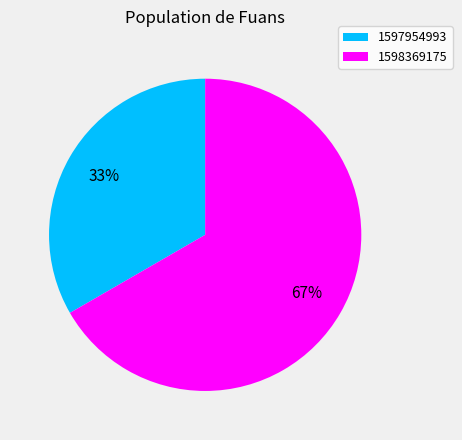

Rank the categories by value from highest to lowest.

1598369175, 1597954993